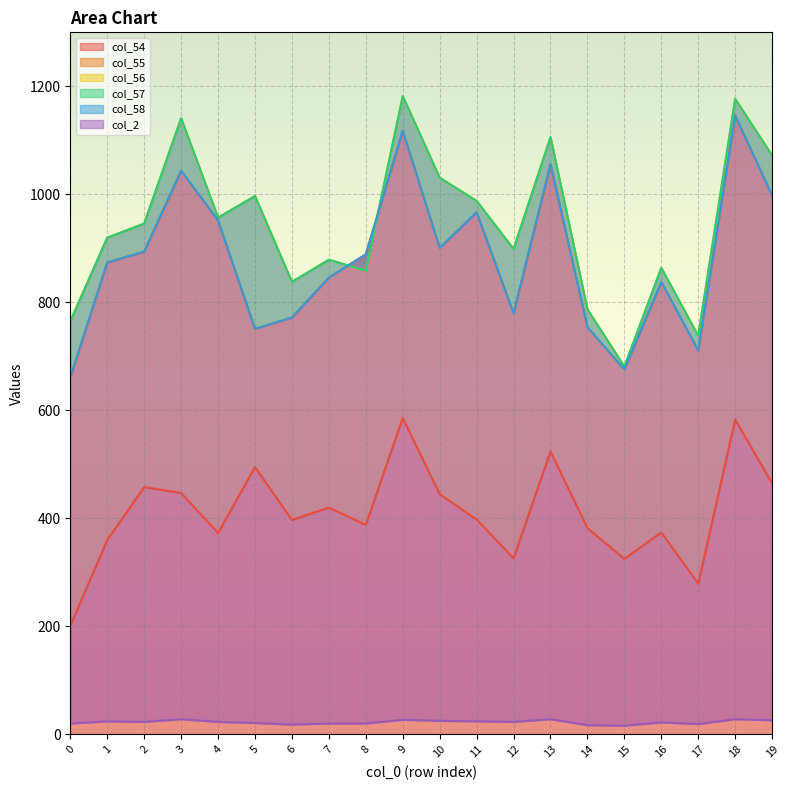

Reading left to right, what are all the values shown in this chart?

col_54: 0=201	1=360	2=458	3=447	4=373	5=495	6=397	7=420	8=388	9=586	10=445	11=398	12=326	13=524	14=382	15=325	16=374	17=279	18=583	19=465
col_55: 0=661	1=874	2=894	3=1044	4=952	5=751	6=772	7=846	8=889	9=1118	10=901	11=967	12=780	13=1056	14=754	15=676	16=838	17=711	18=1146	19=998
col_56: 0=765	1=920	2=946	3=1141	4=957	5=997	6=838	7=879	8=859	9=1182	10=1031	11=988	12=899	13=1106	14=787	15=681	16=864	17=738	18=1177	19=1072
col_57: 0=765	1=920	2=946	3=1141	4=957	5=997	6=838	7=879	8=859	9=1182	10=1031	11=988	12=899	13=1106	14=787	15=681	16=864	17=738	18=1177	19=1072
col_58: 0=661	1=874	2=894	3=1044	4=952	5=751	6=772	7=846	8=889	9=1118	10=901	11=967	12=780	13=1056	14=754	15=676	16=838	17=711	18=1146	19=998
col_2: 0=20	1=24	2=23	3=28	4=23	5=21	6=18	7=20	8=20	9=27	10=25	11=24	12=23	13=28	14=17	15=16	16=22	17=19	18=28	19=26